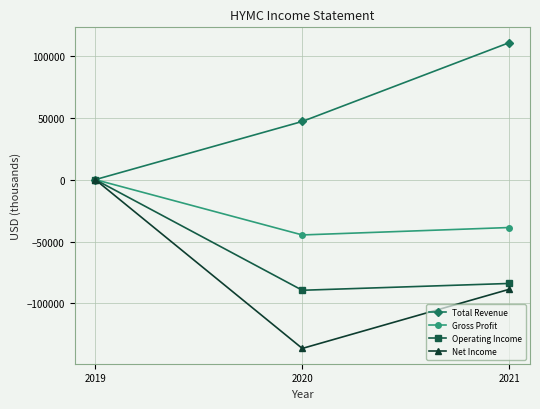

How many data points in Total Revenue are less than 47000?

1